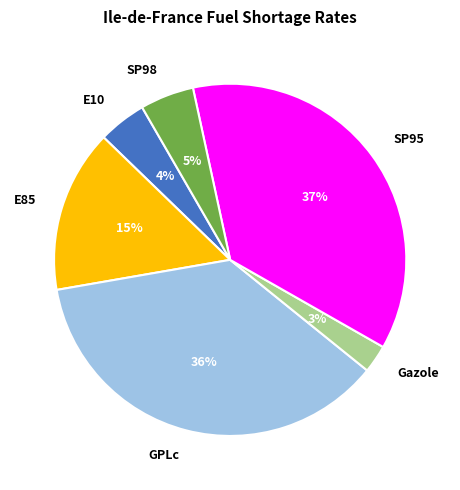

What percentage is the E10 slice, to the nearest percent?

4%